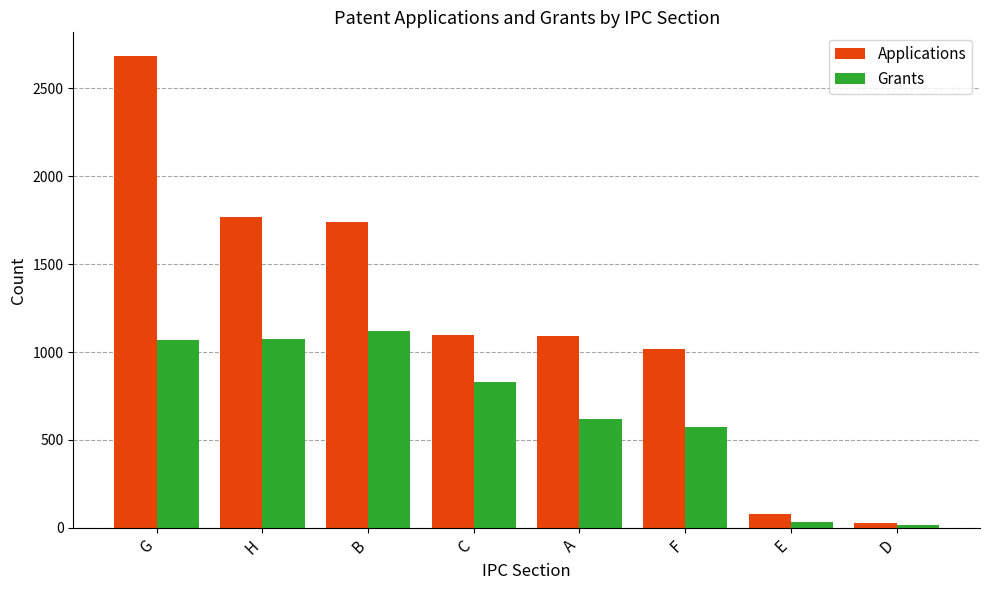

Which series has the largest total across all categories?

Applications